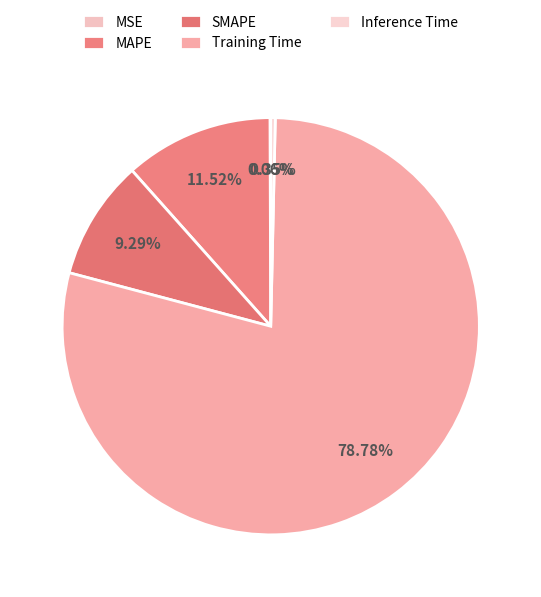

Which slice is the largest?

Training Time